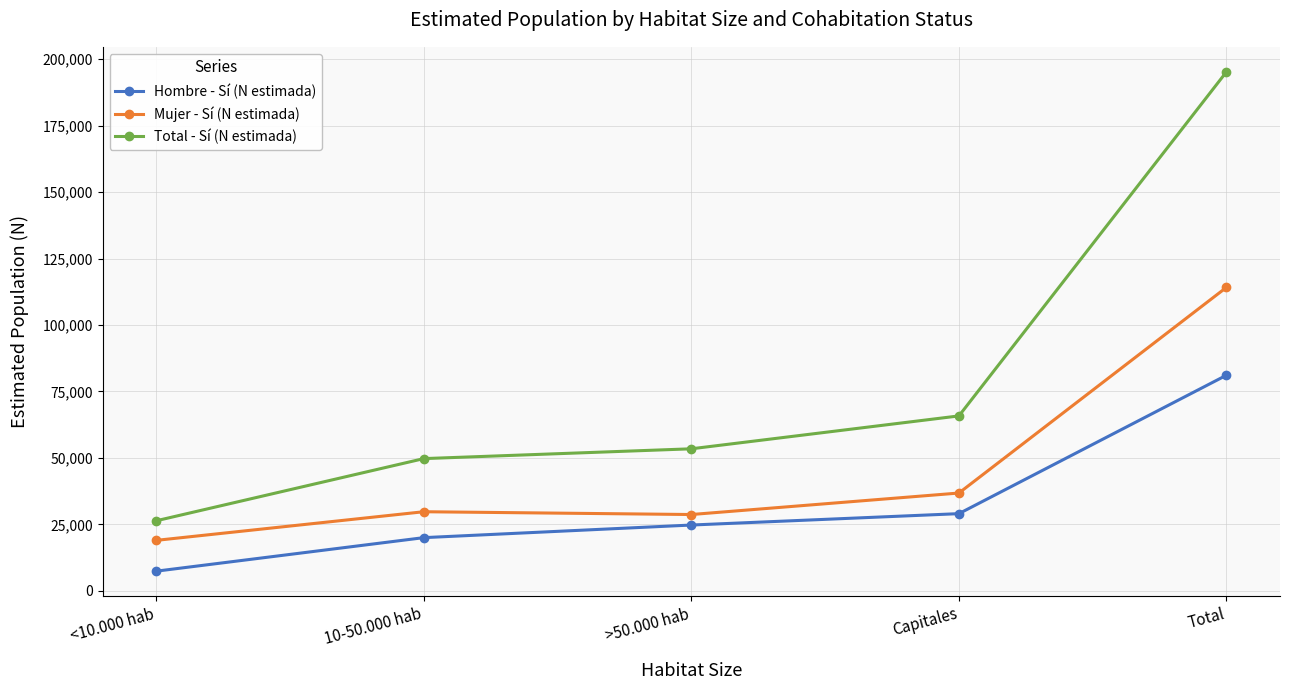

At which category is the sum across all series the highest?

Total